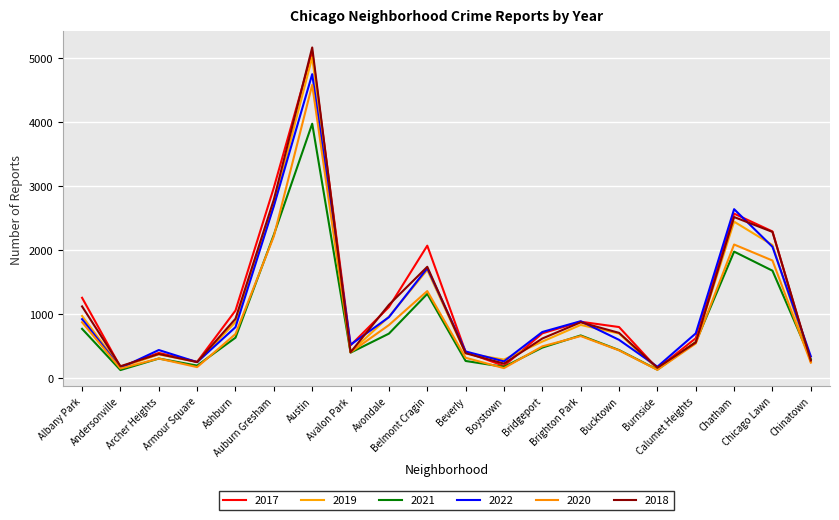

What is the greatest value displayed?

5162